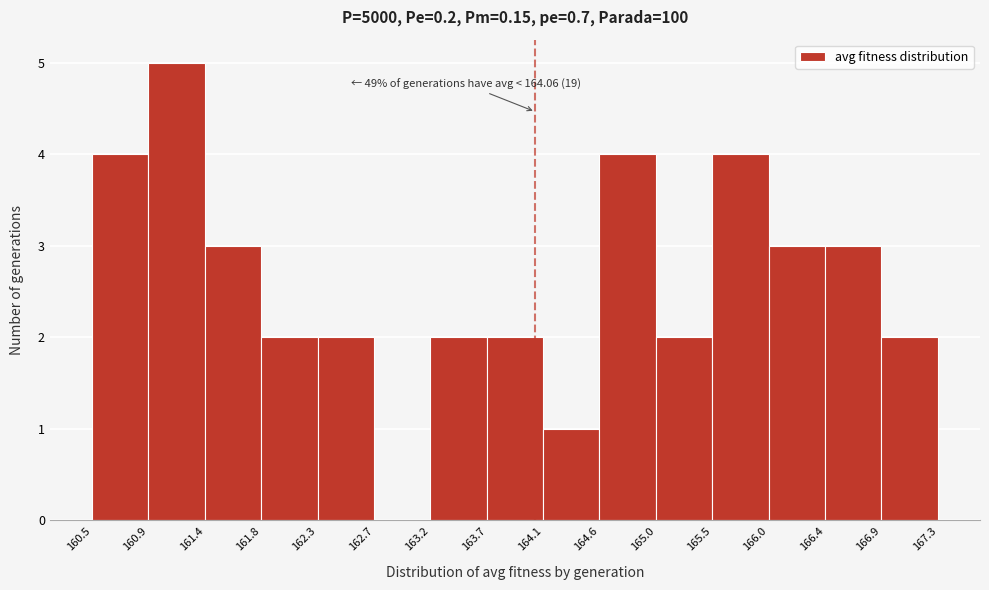

Which range on the x-axis has the tallest bar?

160.9 to 161.4